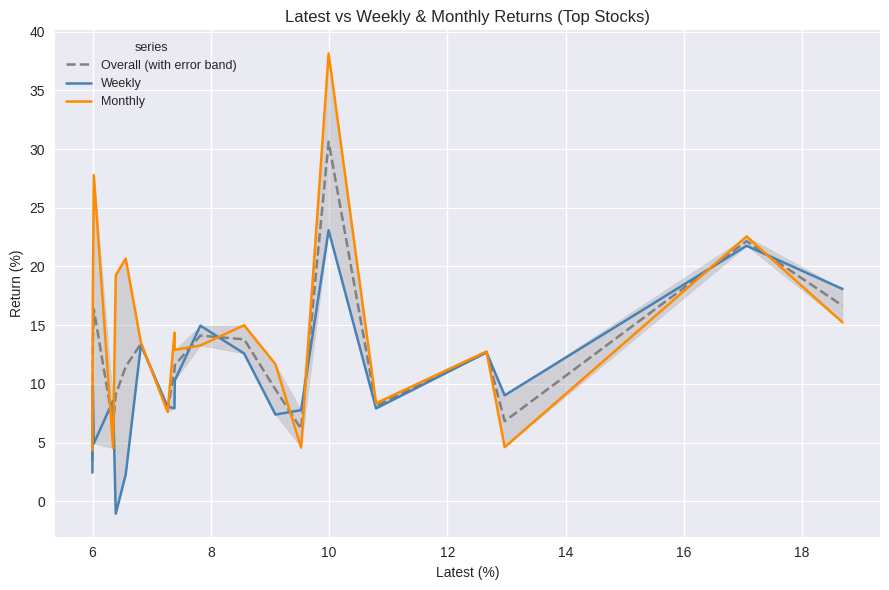

How many categories are shown in the chart?

20